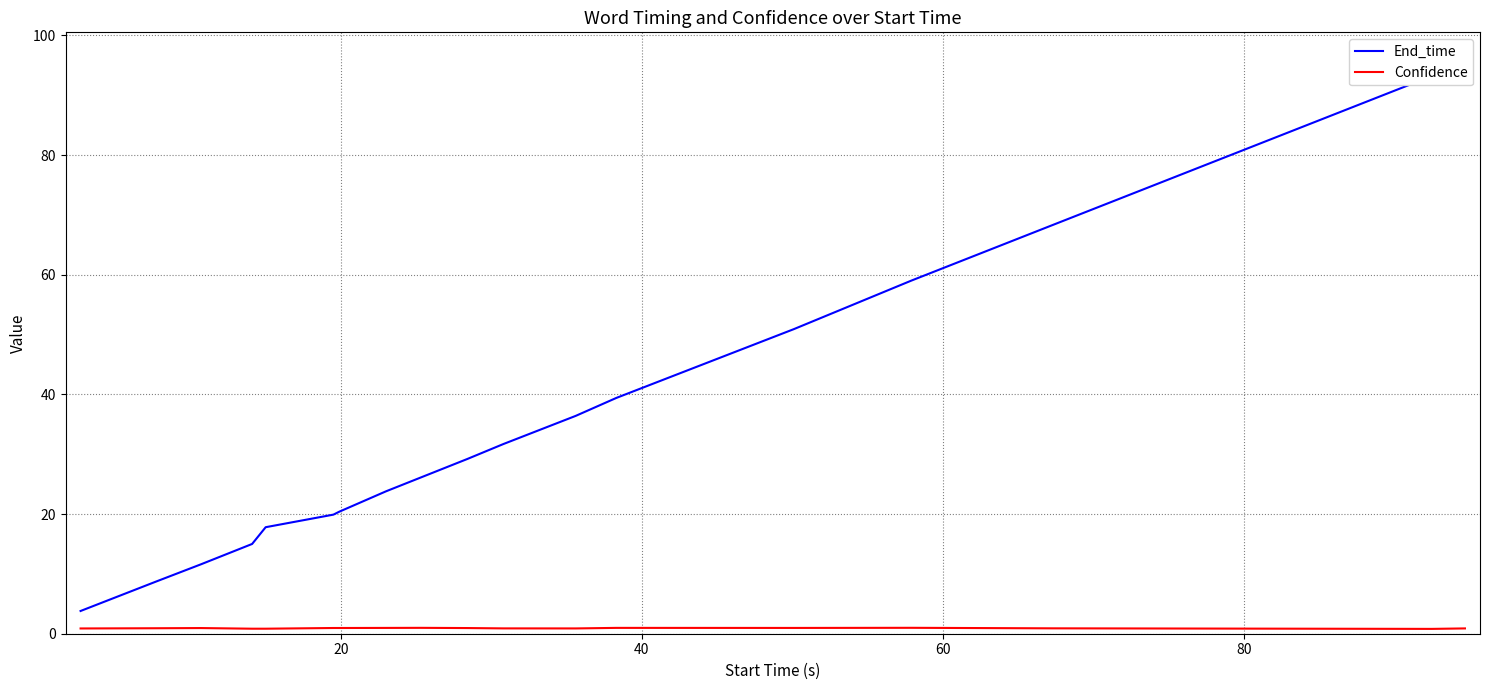

Between 20 and 60, which series saw the biggest shift?

End_time